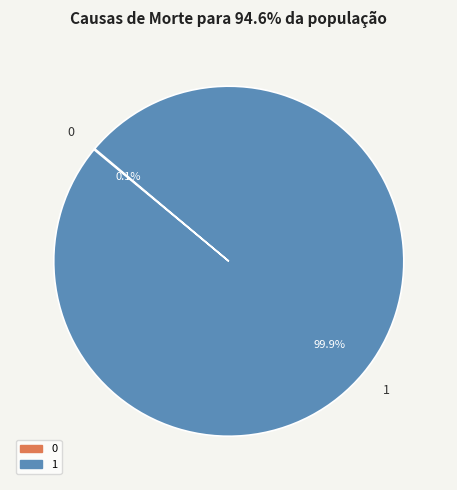

Which slice represents more than half of the pie?

1